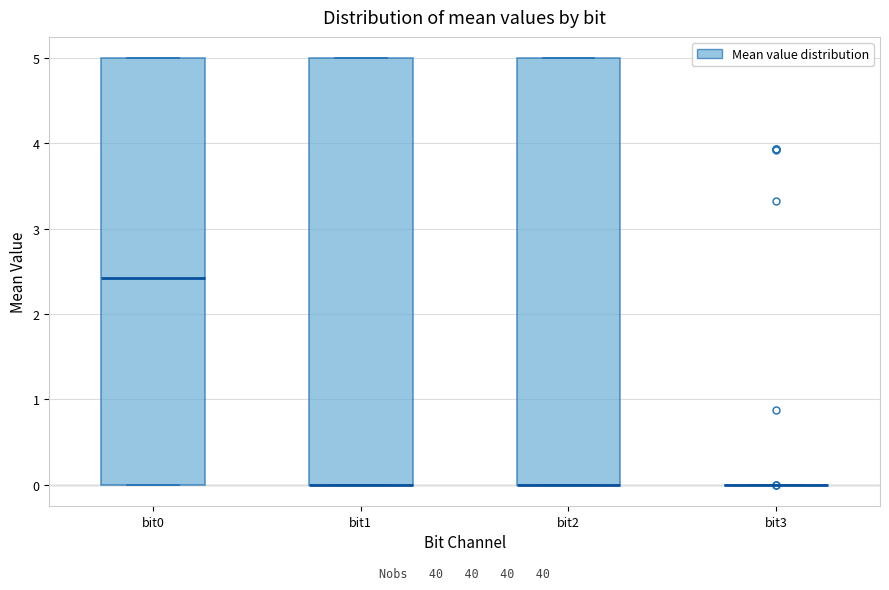

Reading left to right, transcribe this box plot: for each box, give where its median line is, the range the box spans, and where its two whiskers end, as read against the y-axis. The values are not printed on the chart, so give them approximately, as read against the axis.

bit0: median 2.4, box 0.0 to 5.0, whiskers 0.0 to 5.0
bit1: median 0.0 (drawn on the box's lower edge), box 0.0 to 5.0, whiskers 0.0 to 5.0
bit2: median 0.0 (drawn on the box's lower edge), box 0.0 to 5.0, whiskers 0.0 to 5.0
bit3: box collapsed to a line at 0.0, whiskers 0.0 to 0.0